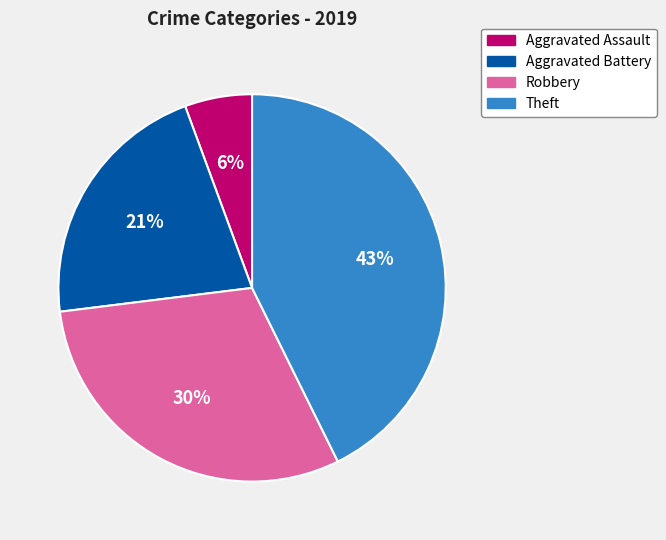

Is Theft the majority of the pie?

No